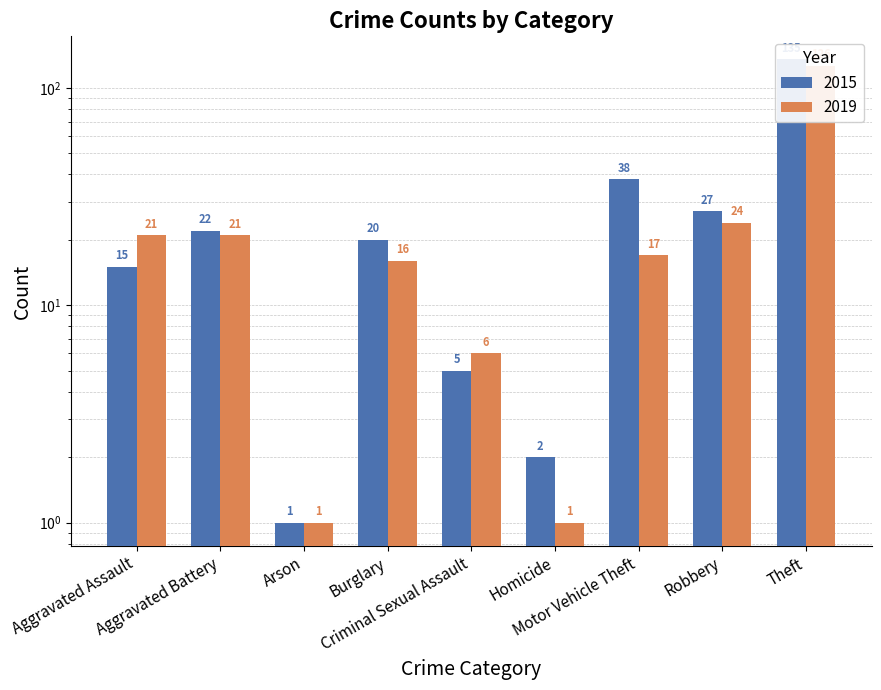

The value of 2019 at Aggravated Assault is 21. True or false?

True